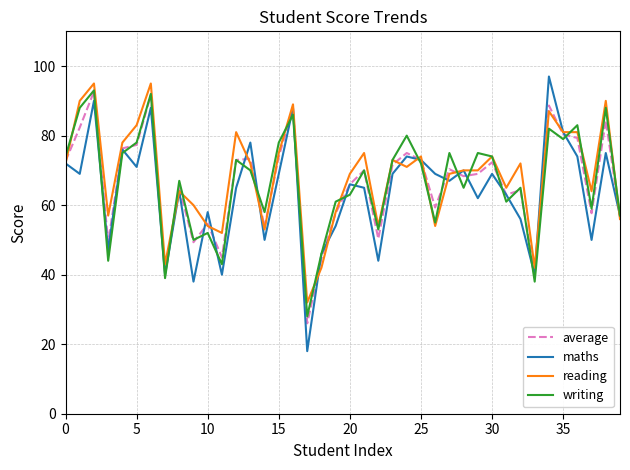

What is the maximum value shown in the chart?

97.0